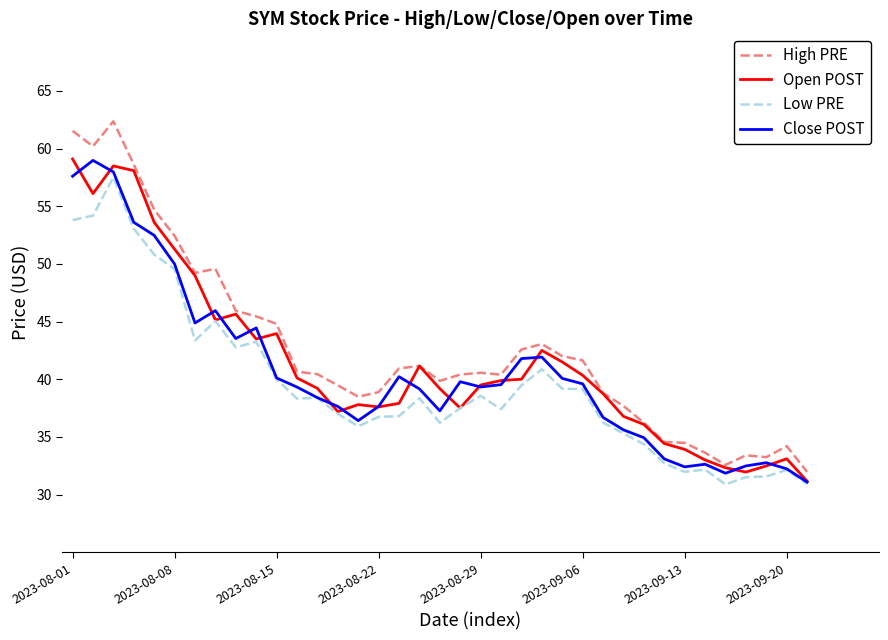

Rank the series by their average value, from lowest to highest.

Low PRE, Close POST, Open POST, High PRE